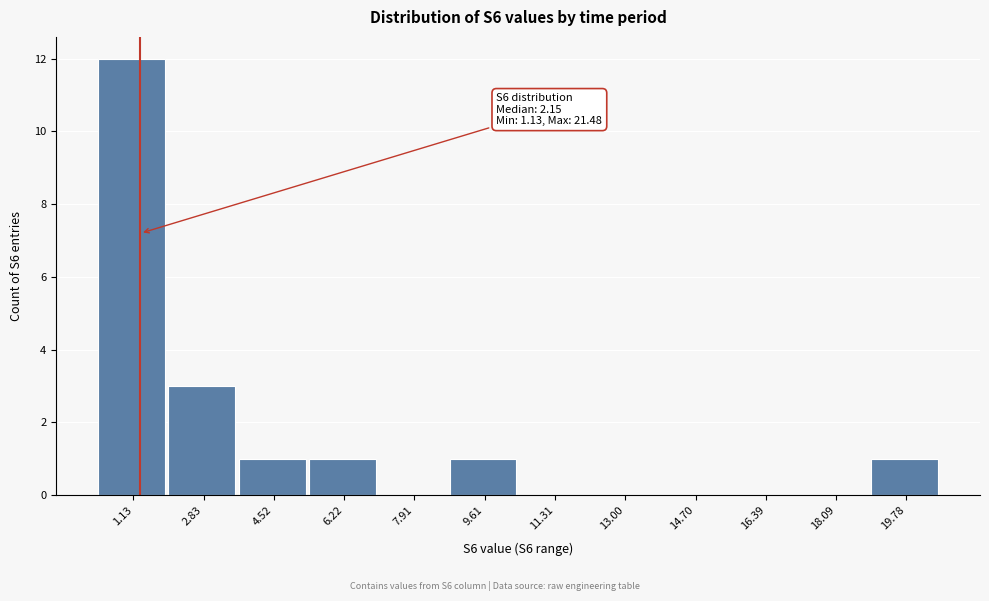

Reading right to left, extract all data points from this chart.

19.78=1	18.09=0	16.39=0	14.70=0	13.00=0	11.31=0	9.61=1	7.91=0	6.22=1	4.52=1	2.83=3	1.13=12